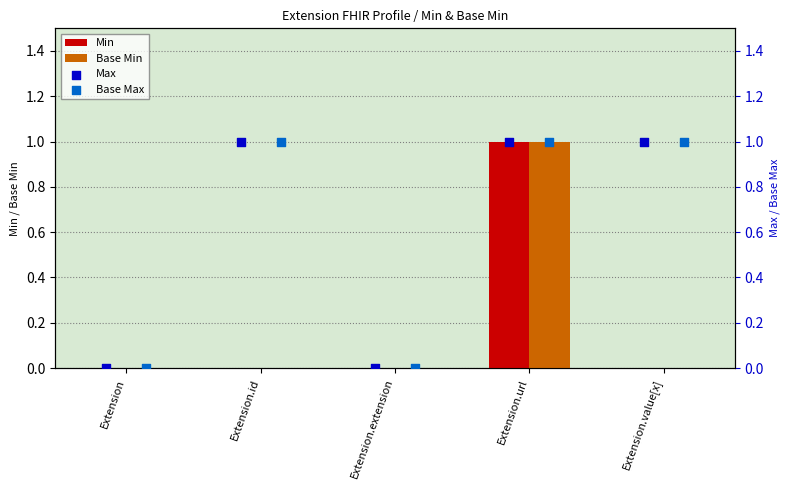

Which series reaches the maximum Y coordinate?

Min